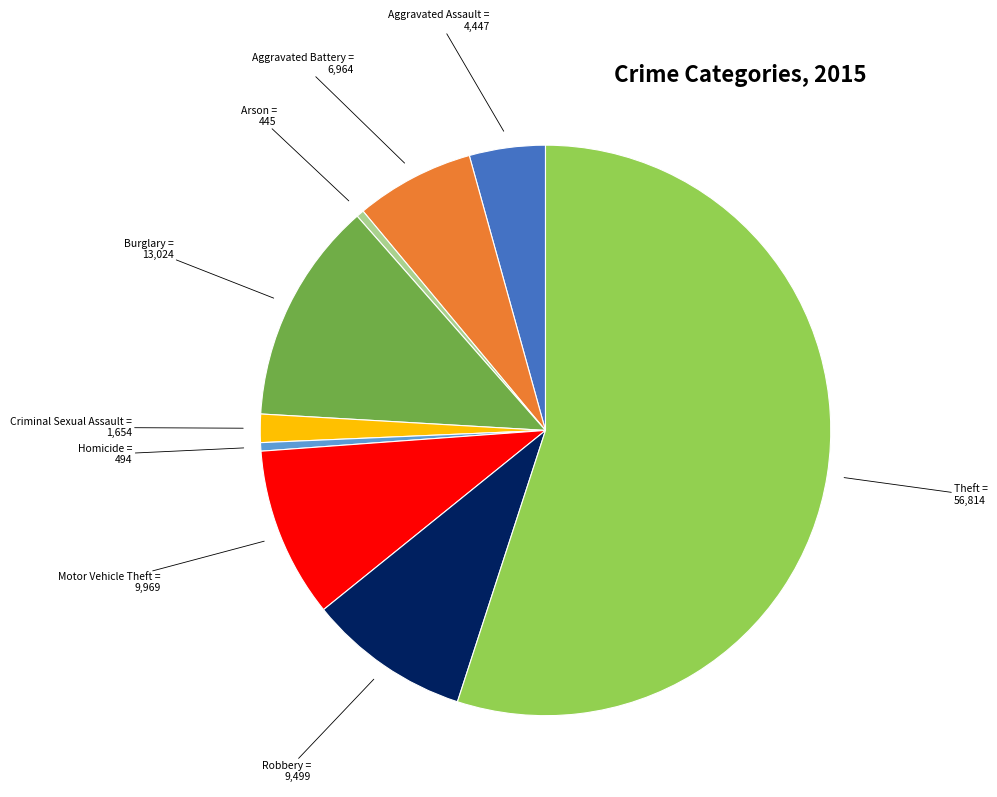

Is there any slice that represents more than half of the pie?

Yes